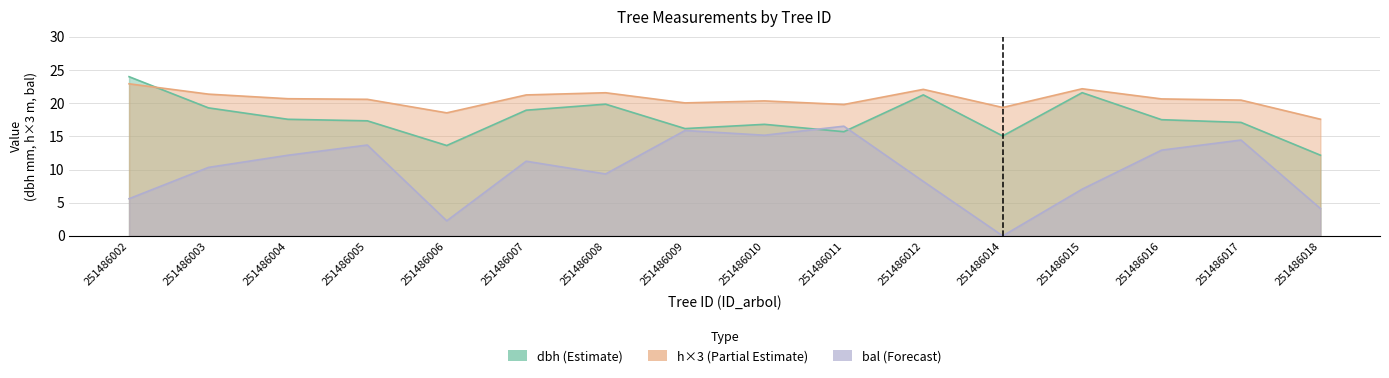

True or false: h has more than 0 interior local peaks.

True